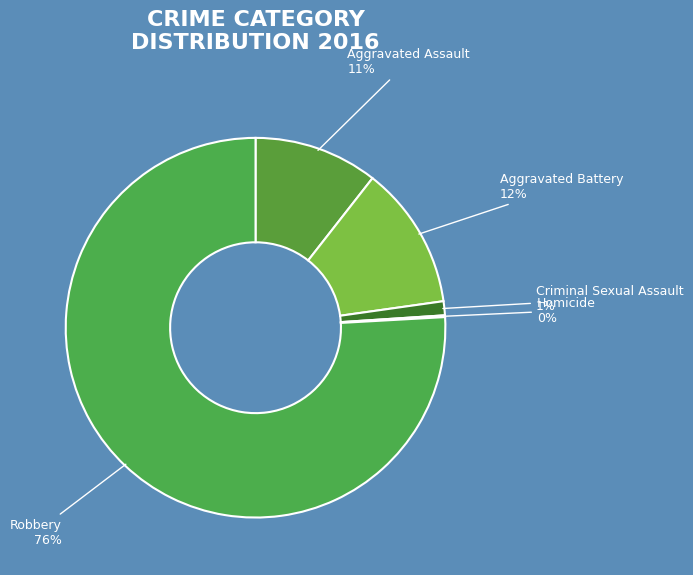

Between Aggravated Assault and Criminal Sexual Assault, which is larger?

Aggravated Assault